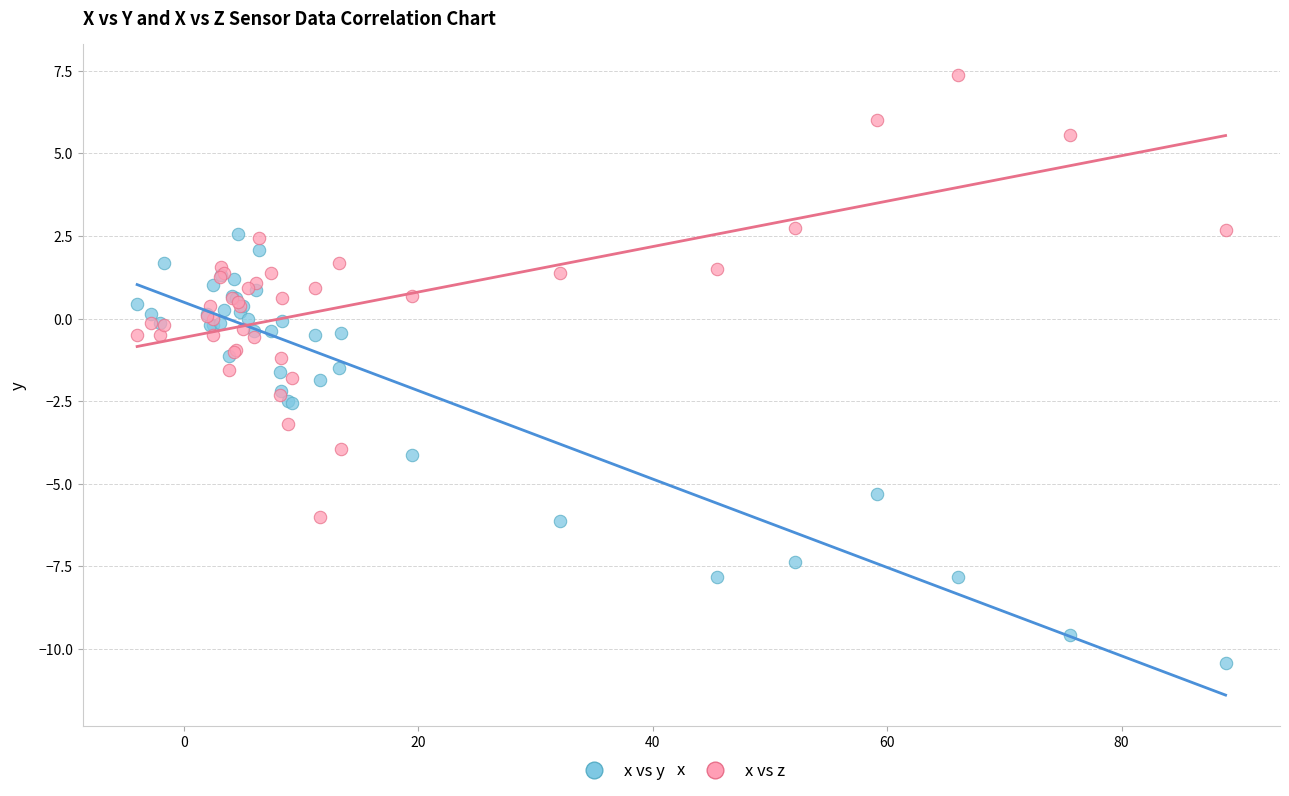

Which series contains the lowest Y value?

x vs y